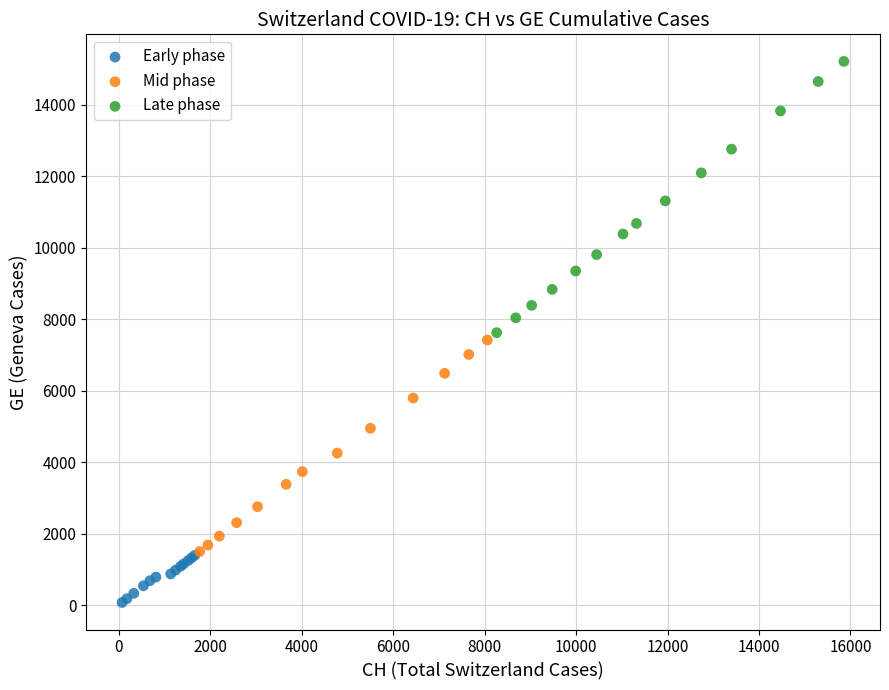

Which series reaches the maximum Y coordinate?

Late phase